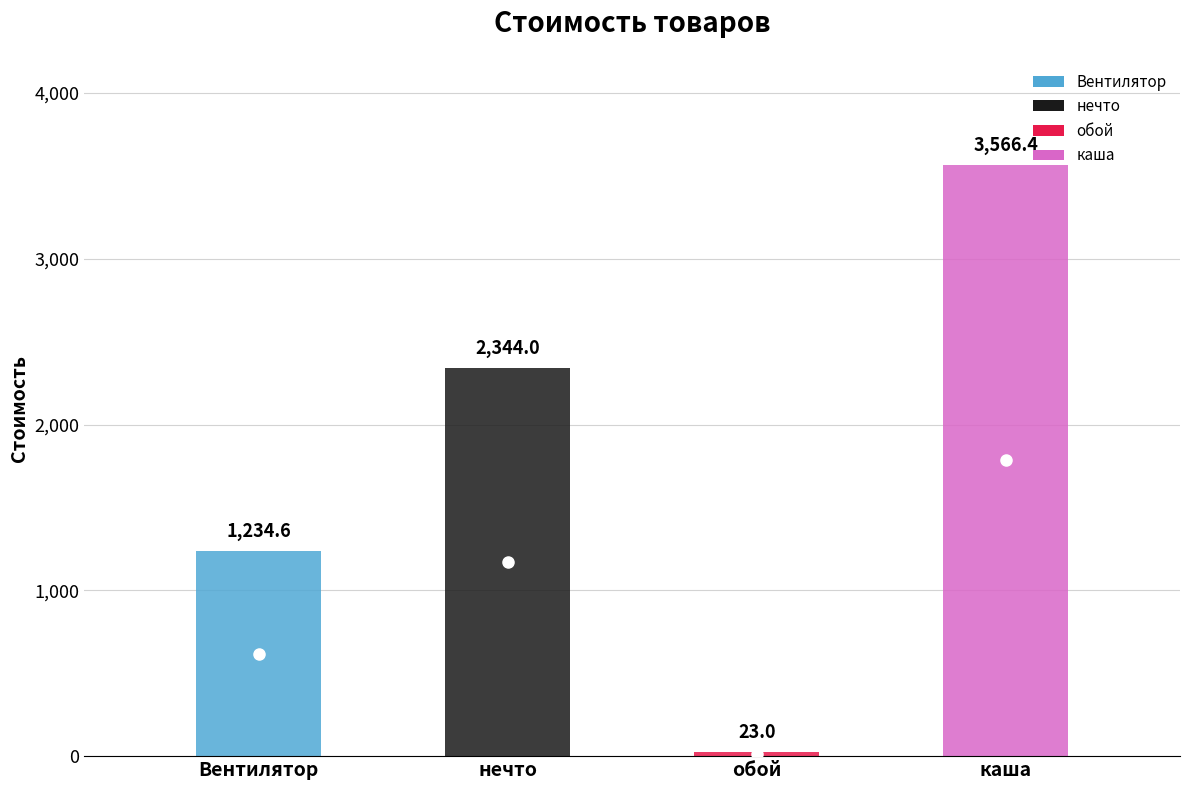

What position from the left is обой?

3